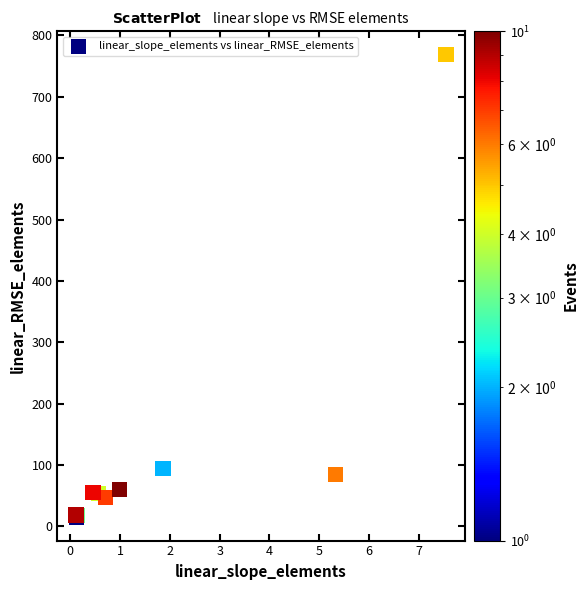

What Y value in the scatter plot is closest to 391?

95.0